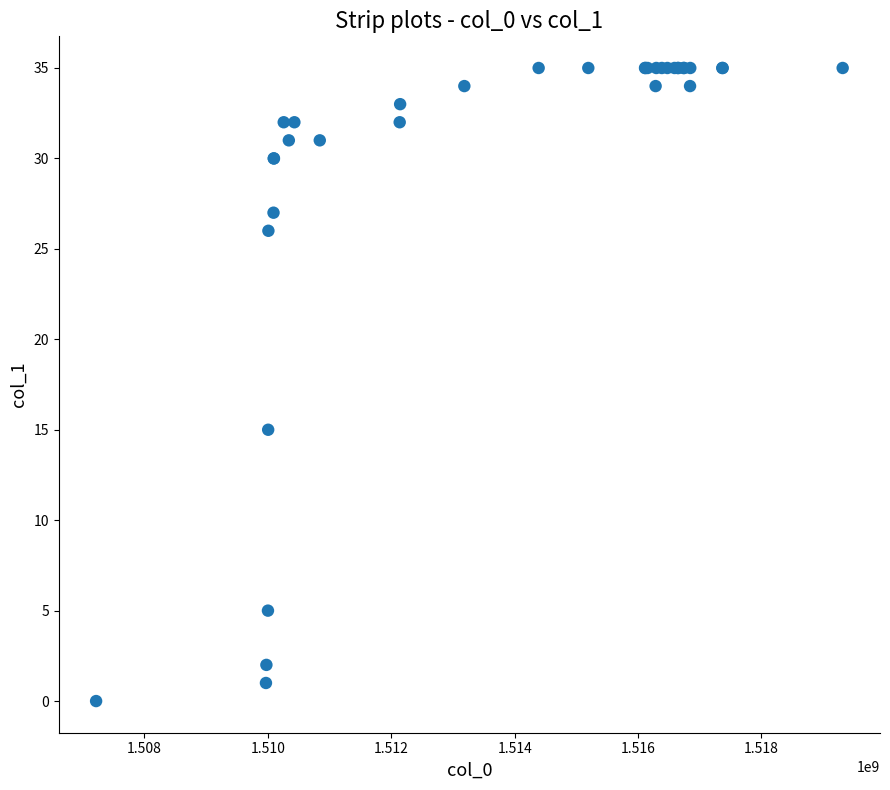

What Y value in the scatter plot is closest to 17?

15